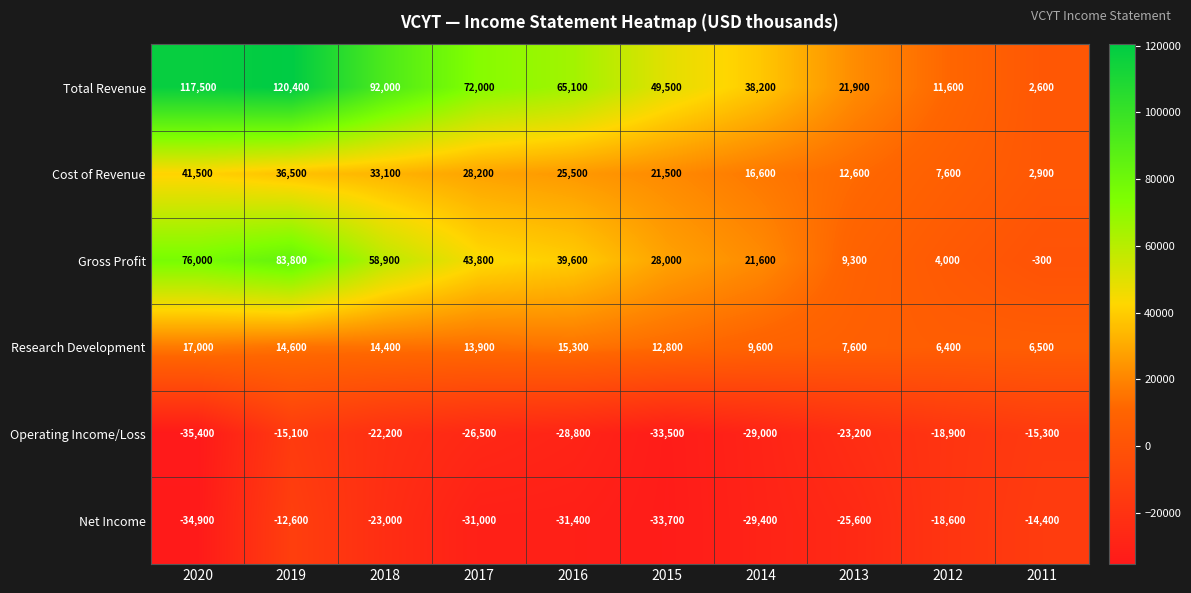

At 2014, list the series in order from smallest to largest.

Net Income, Operating Income/Loss, Research Development, Cost of Revenue, Gross Profit, Total Revenue